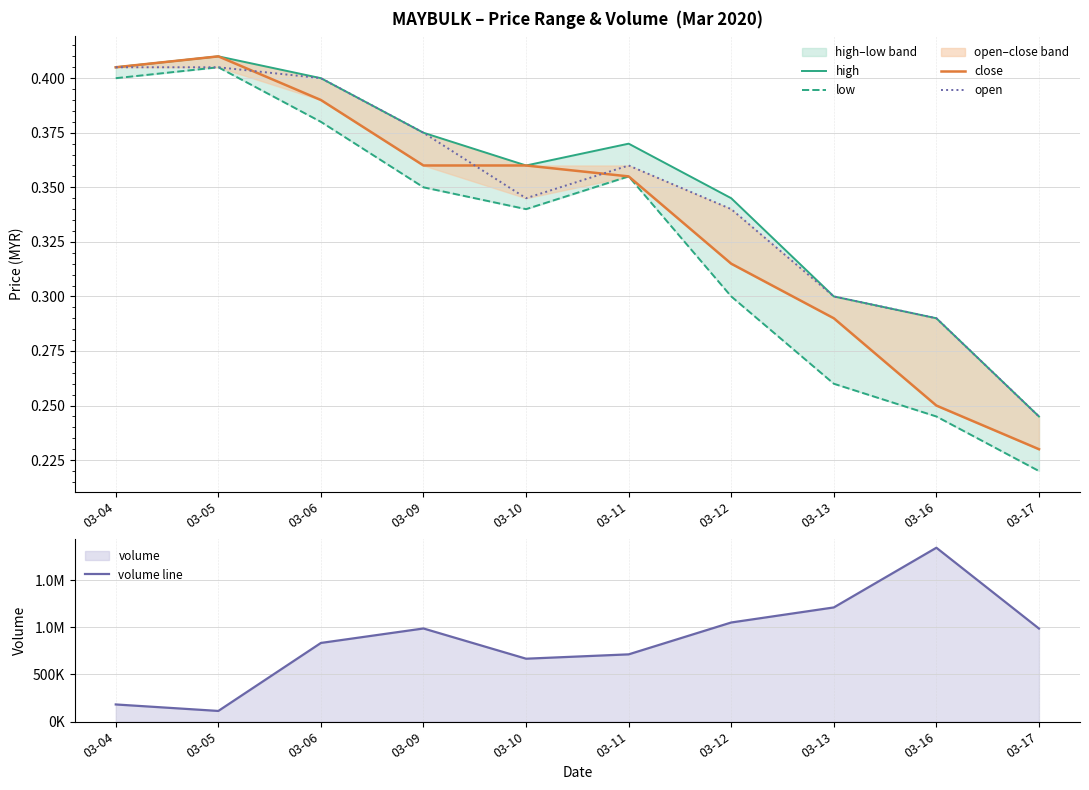

The value of volume line at 03-13 is 1212300.0. True or false?

True